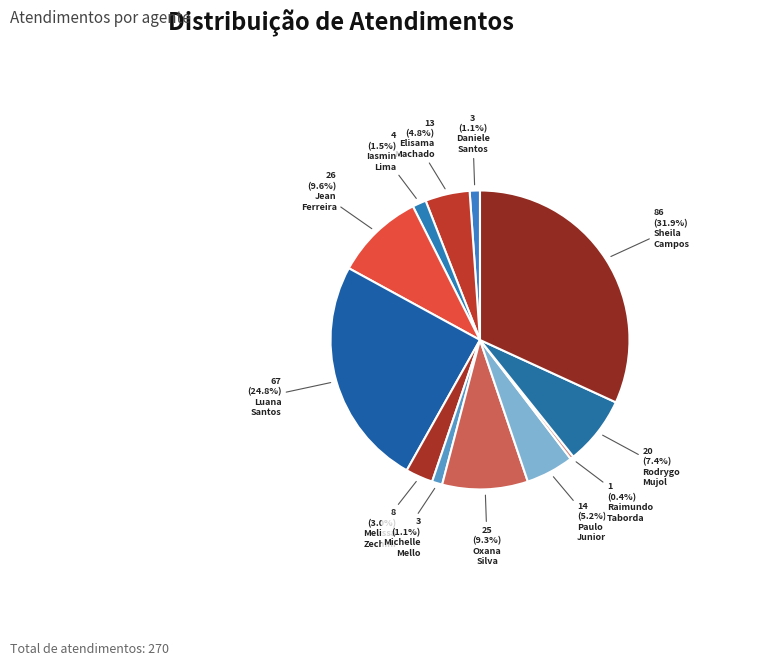

How many segments does this pie chart have?

12